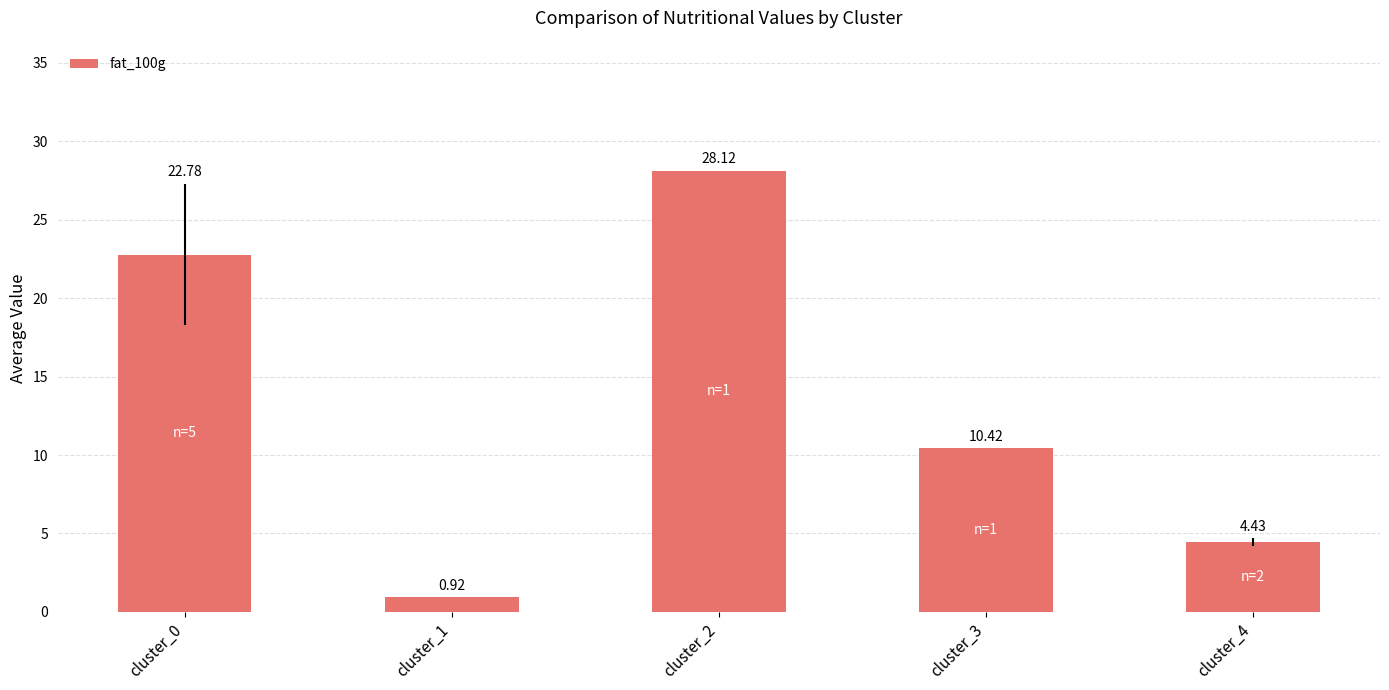

List the labels in order of value, smallest first.

cluster_1, cluster_4, cluster_3, cluster_0, cluster_2